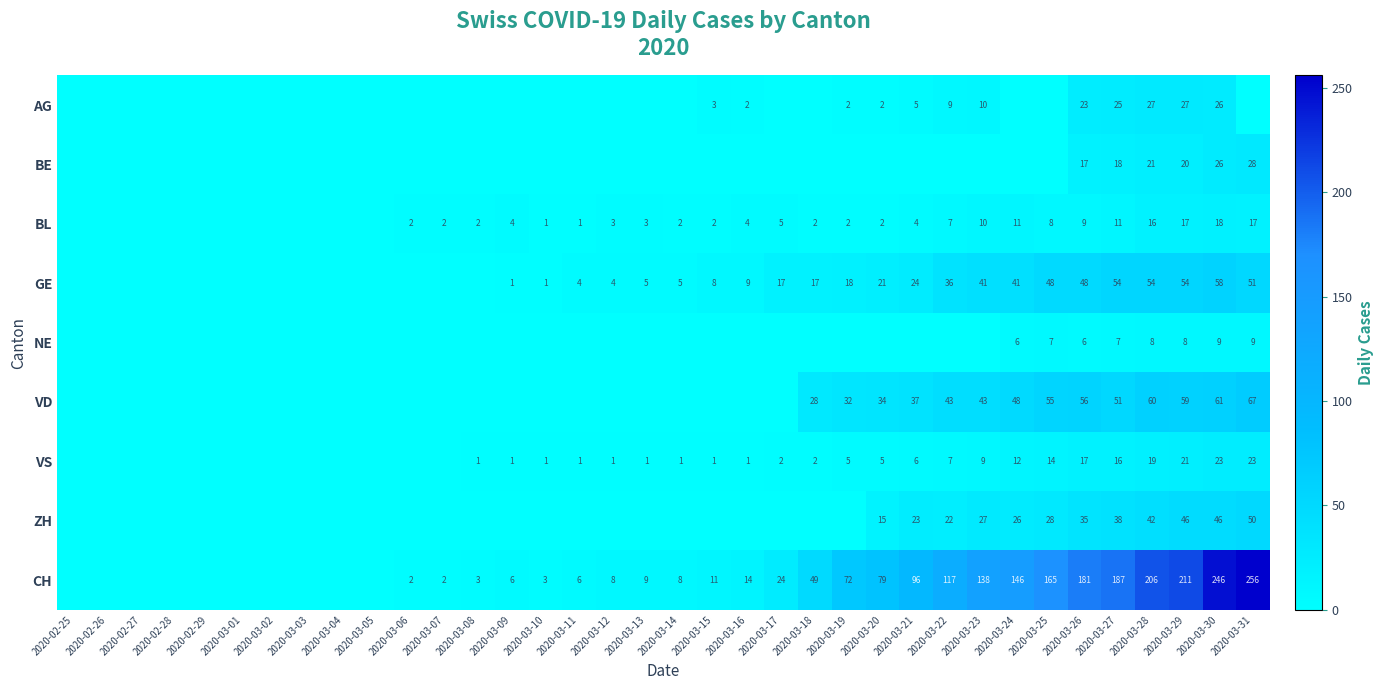

The VS series shows 6 at 2020-03-23. True or false?

False